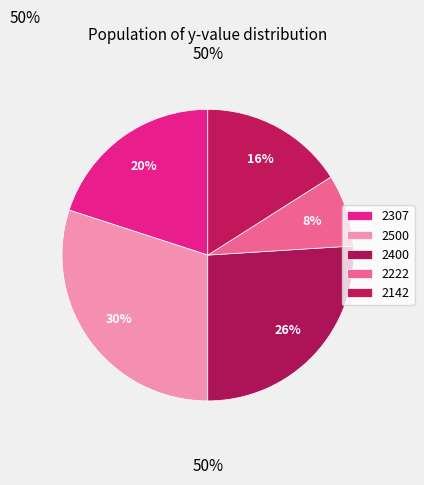

How many segments does this pie chart have?

5